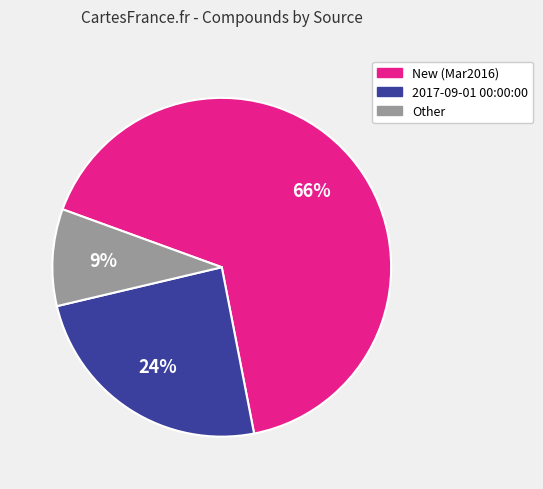

True or false: 2017-09-01 00:00:00 accounts for 70% of the total.

False